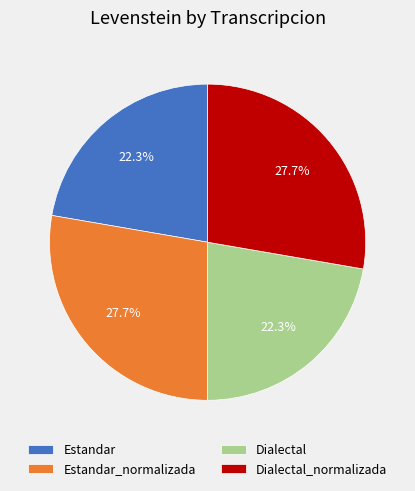

What percentage do Dialectal and Estandar_normalizada together represent?

50.0%